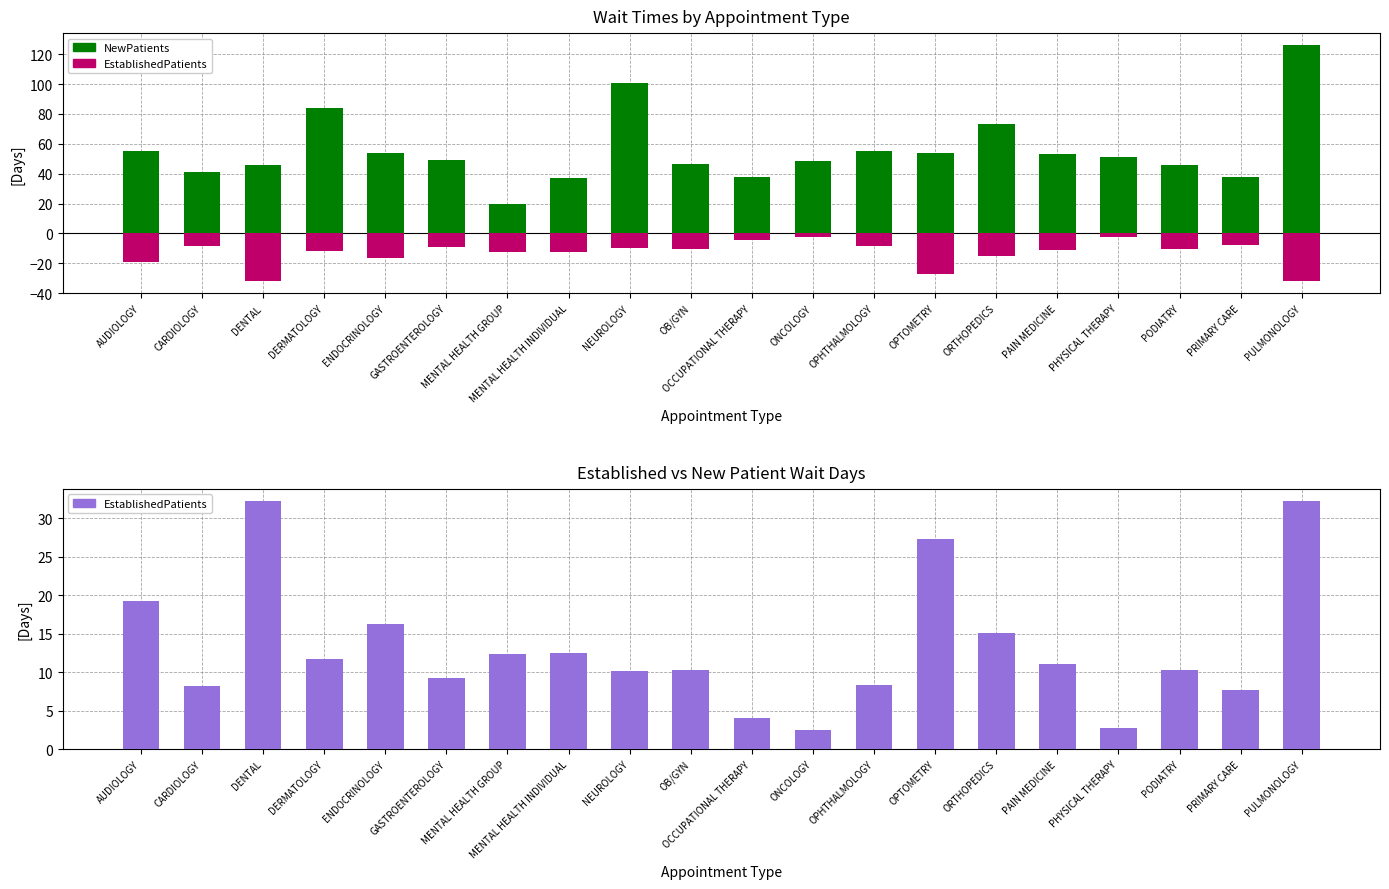

List the series in order of their peak value, highest first.

NewPatients, EstablishedPatients